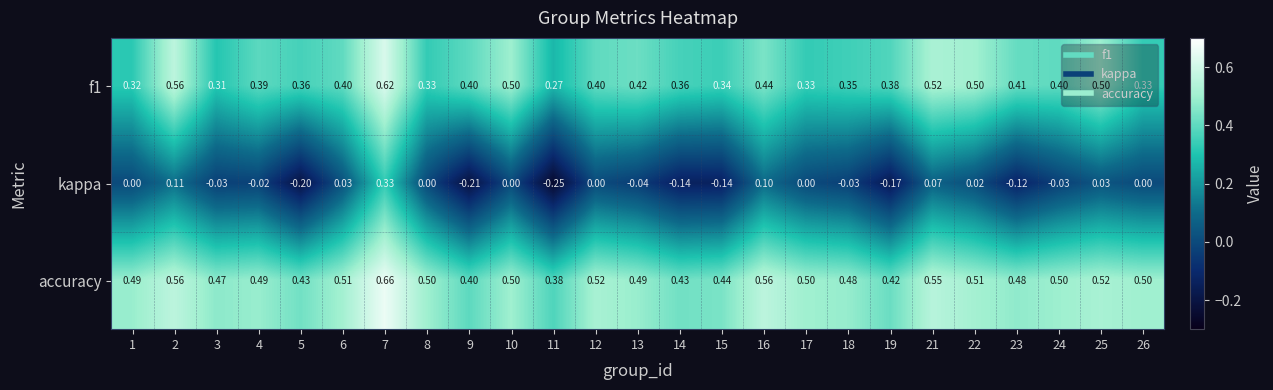

Which series has the largest range (max minus min)?

kappa